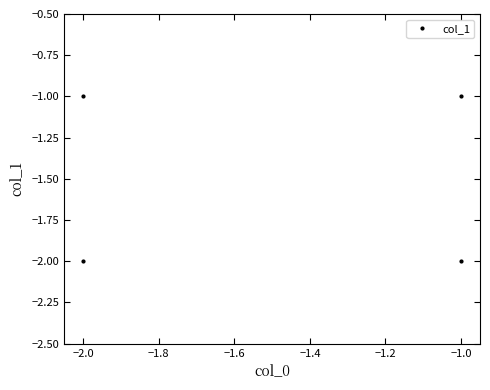

What is the smallest value displayed?

-2